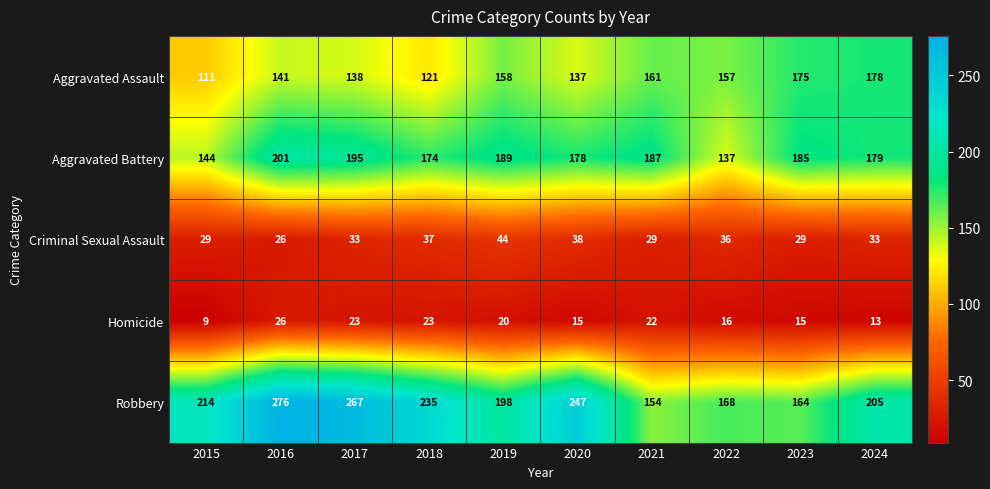

What is the difference between the maximum and minimum values in the Robbery series?

122